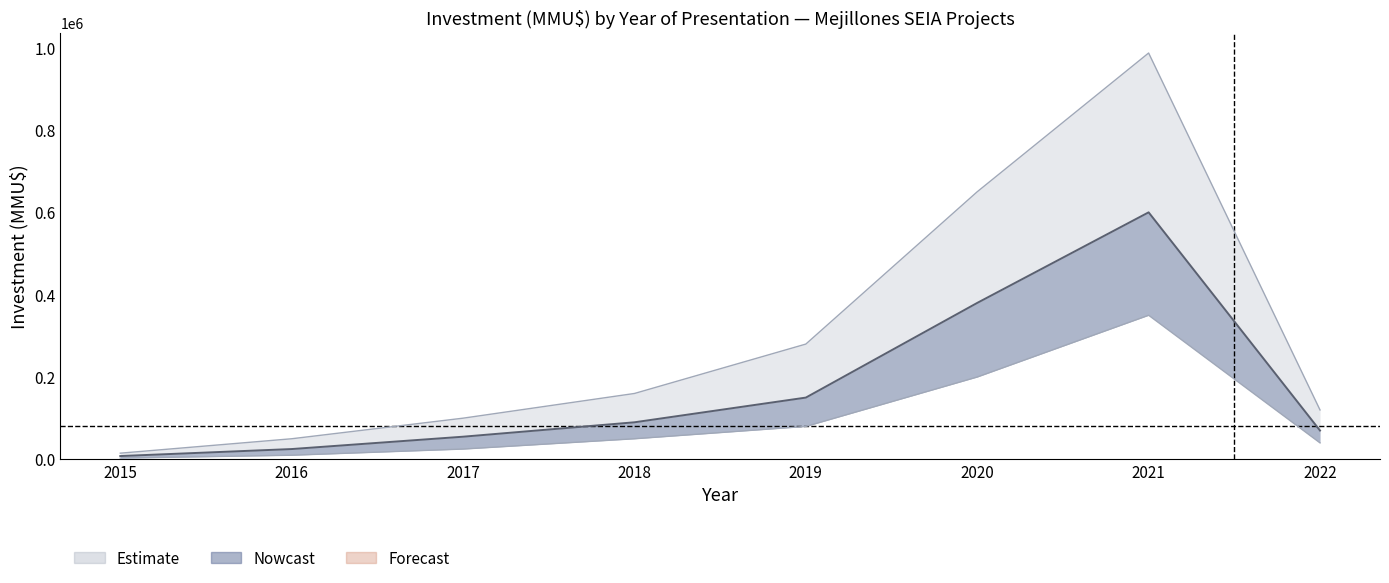

True or false: inv_upper and inv_mid cross at least once.

False